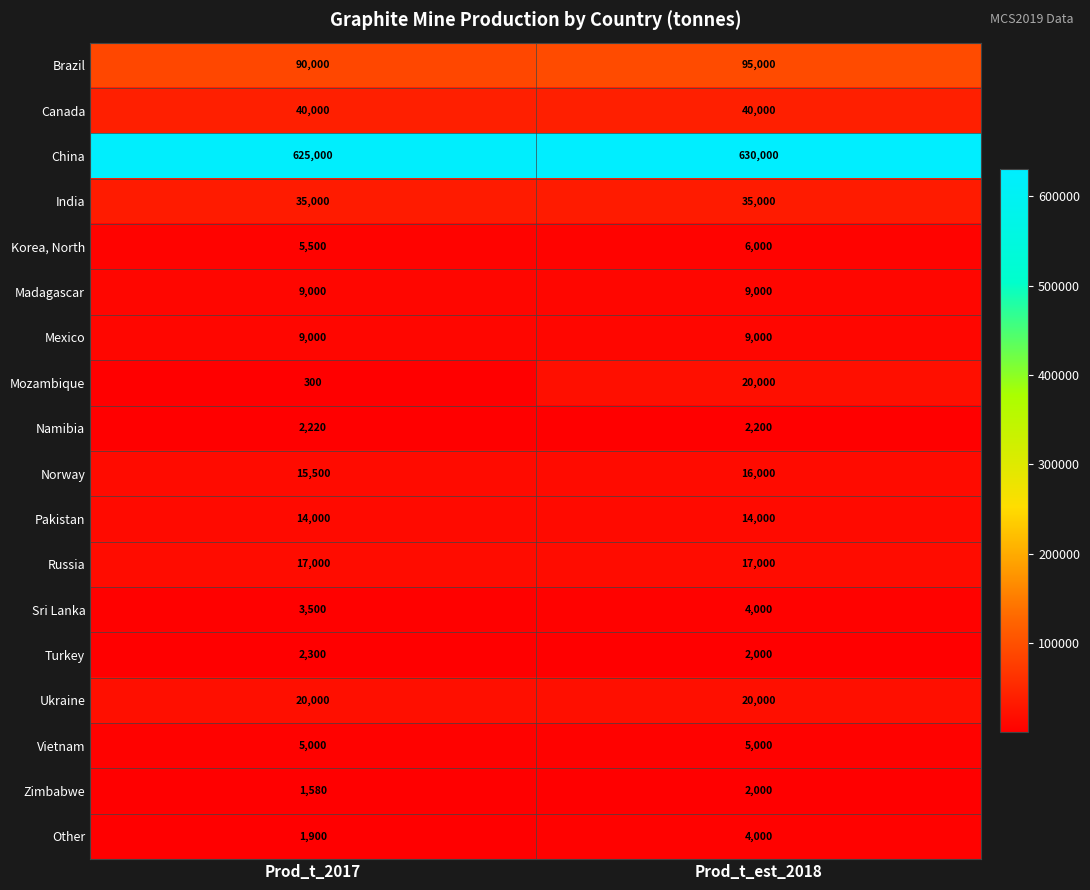

At which category is the sum across all series the highest?

Prod_t_est_2018